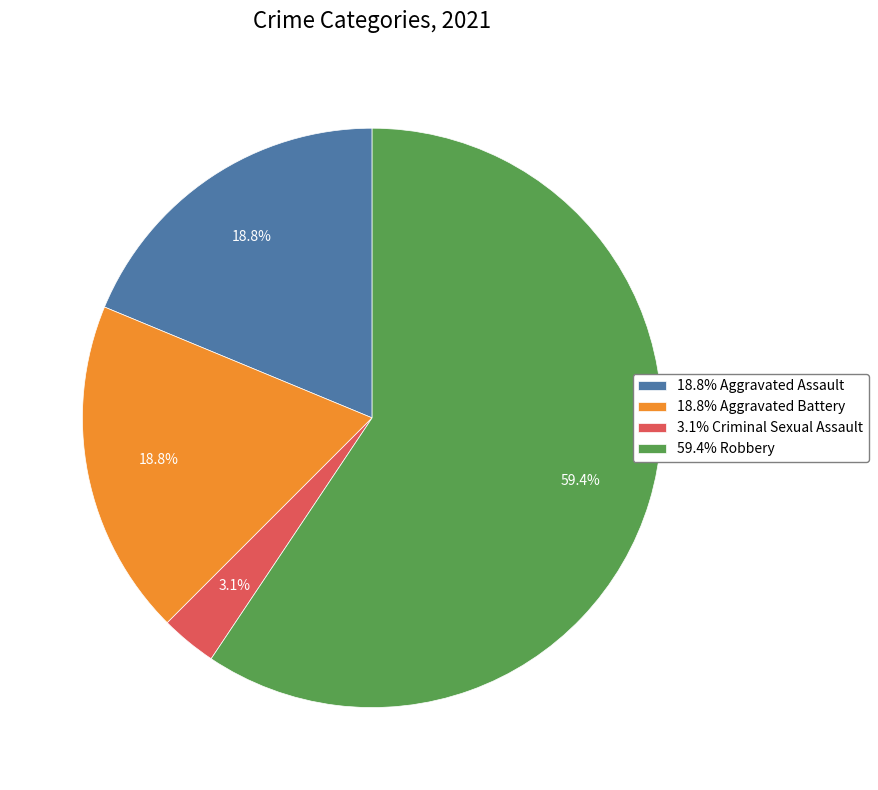

What is the majority slice?

59.4% Robbery